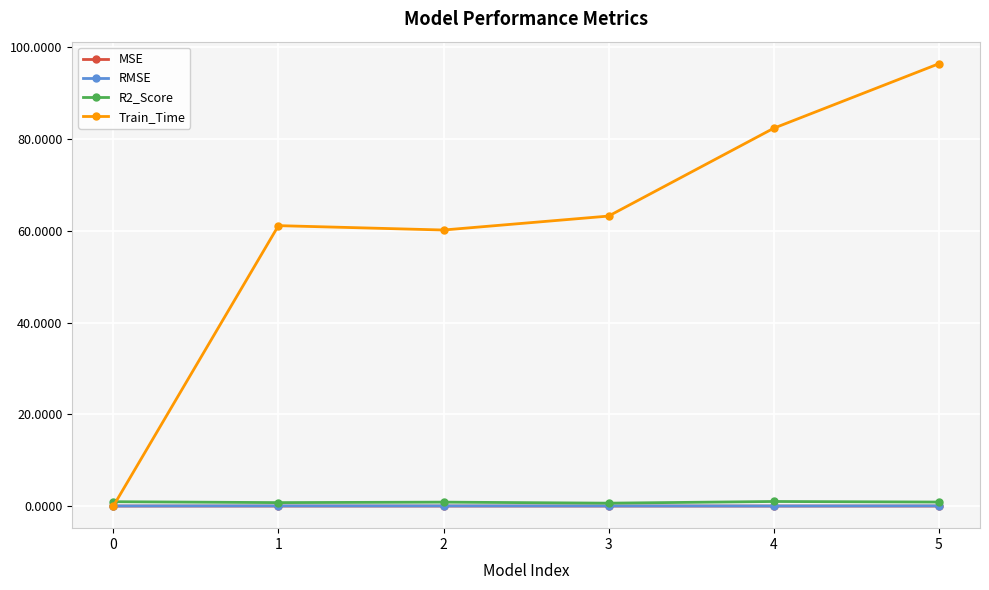

How many interior local peaks does the Train_Time series have?

1